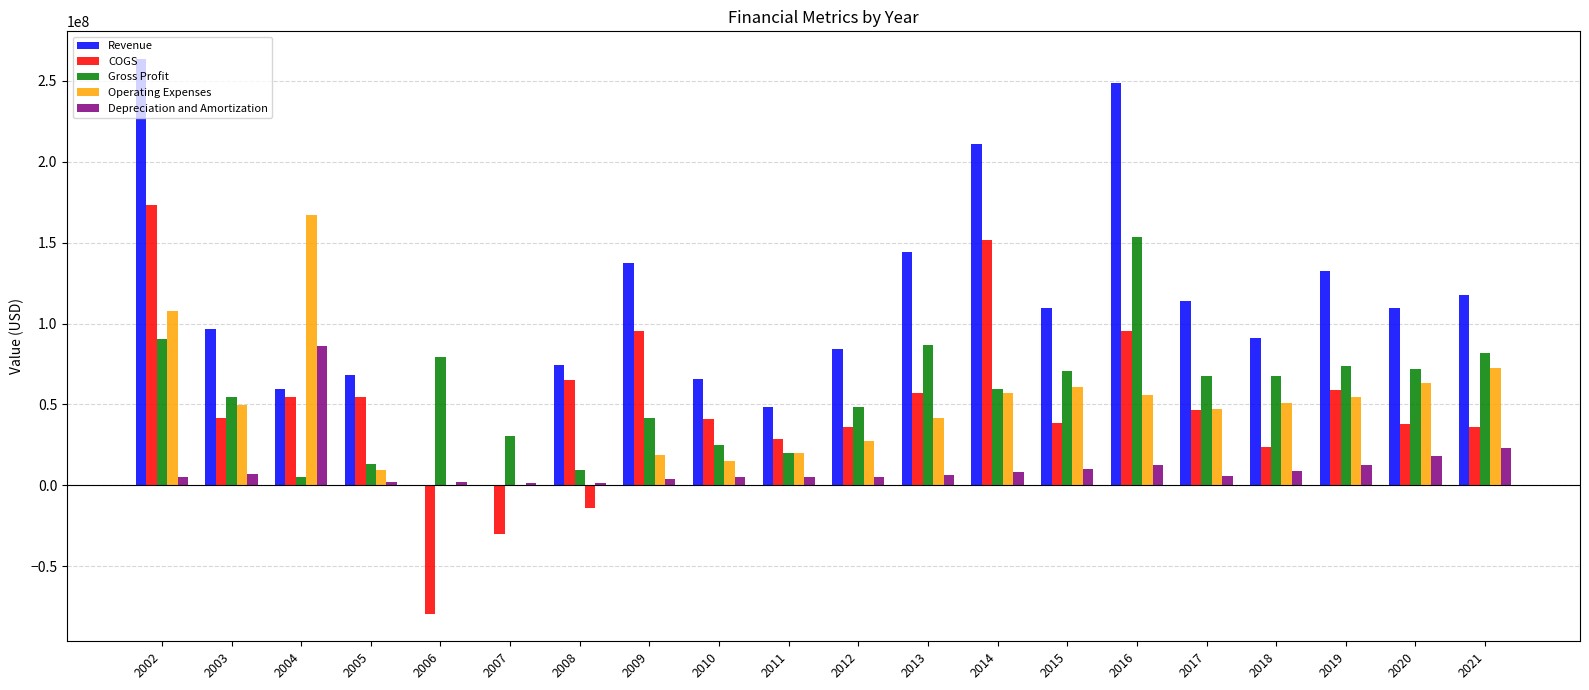

Rank the series by their maximum value, from highest to lowest.

Revenue, COGS, Operating Expenses, Gross Profit, Depreciation and Amortization